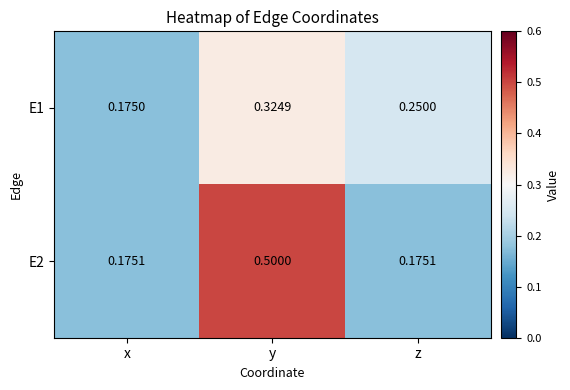

List the series in order of their peak value, lowest first.

E1, E2